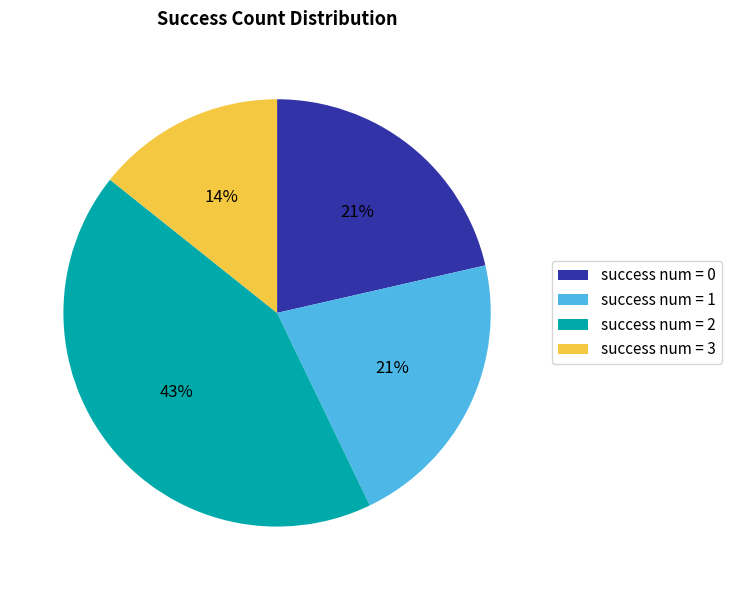

Which slice is the largest?

success num = 2